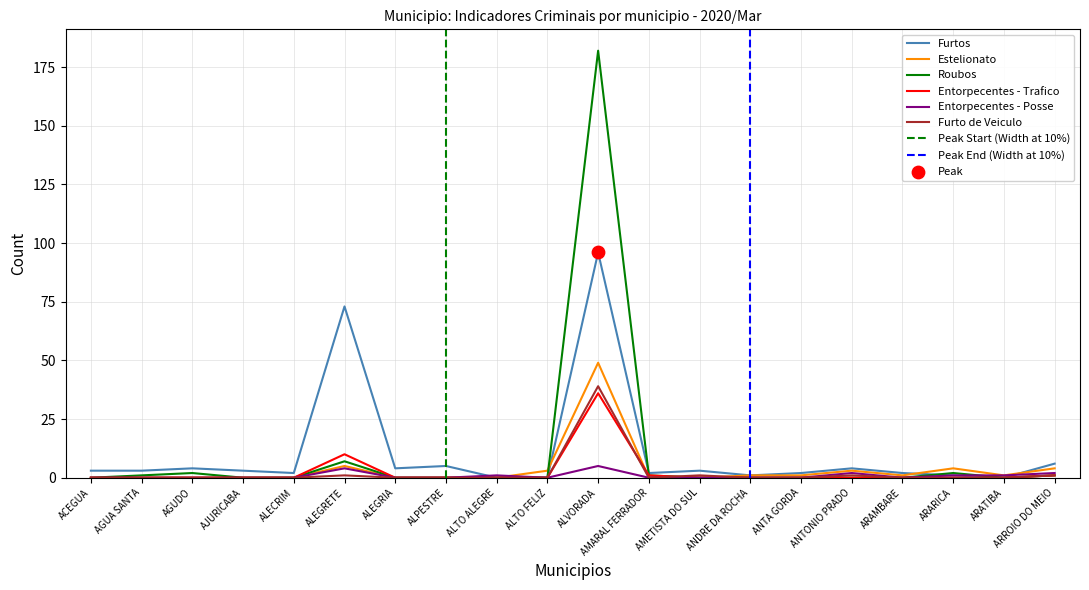

Which series reaches the maximum Y coordinate?

Roubos